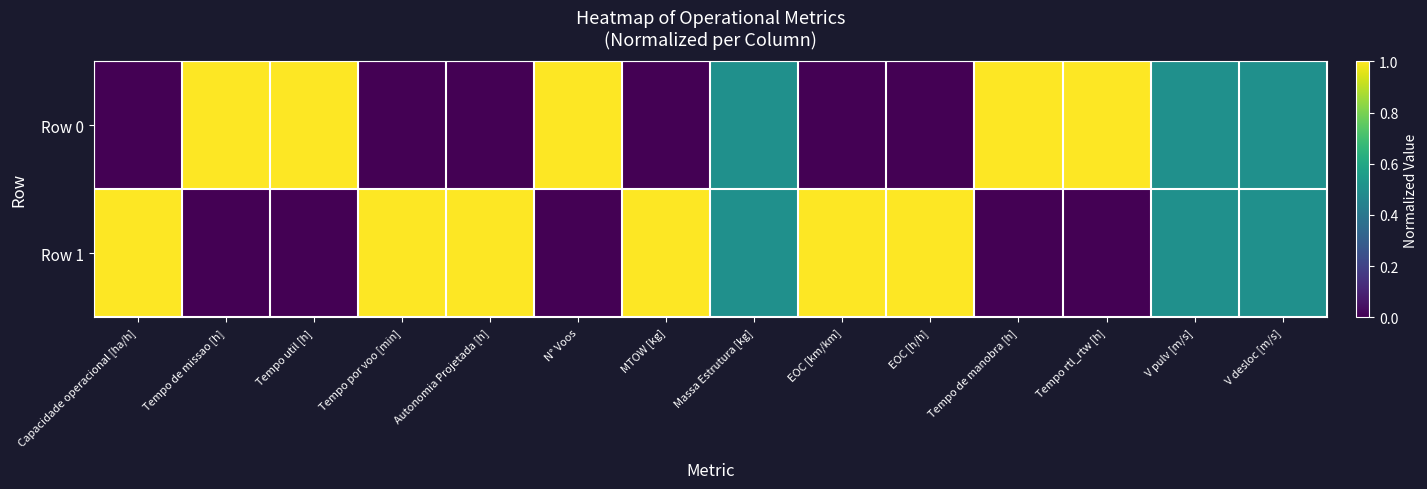

Which series has the largest total across all categories?

Row 1